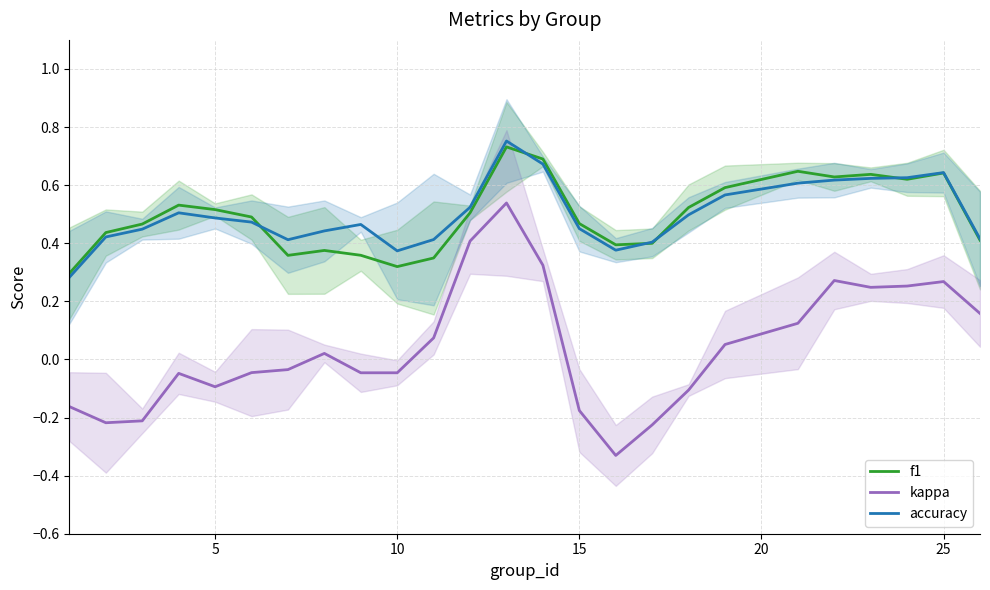

How many lines are shown in the chart?

3